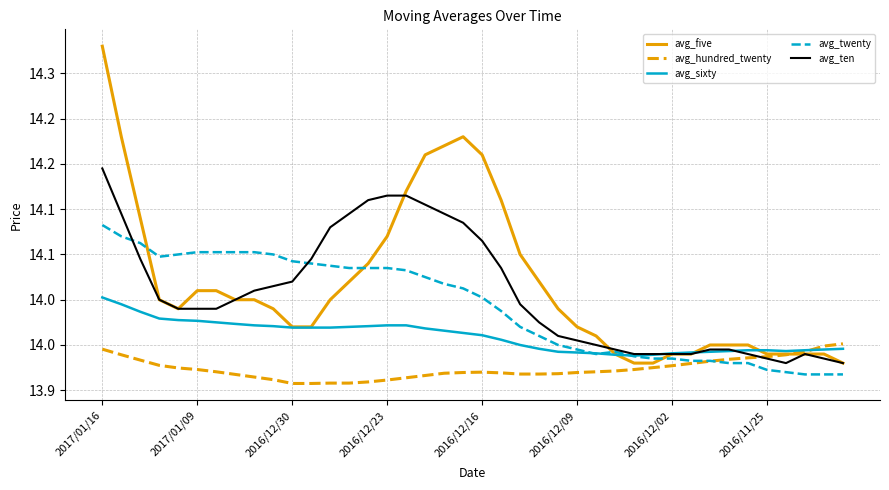

Is this an area chart (filled region under the line)?

No